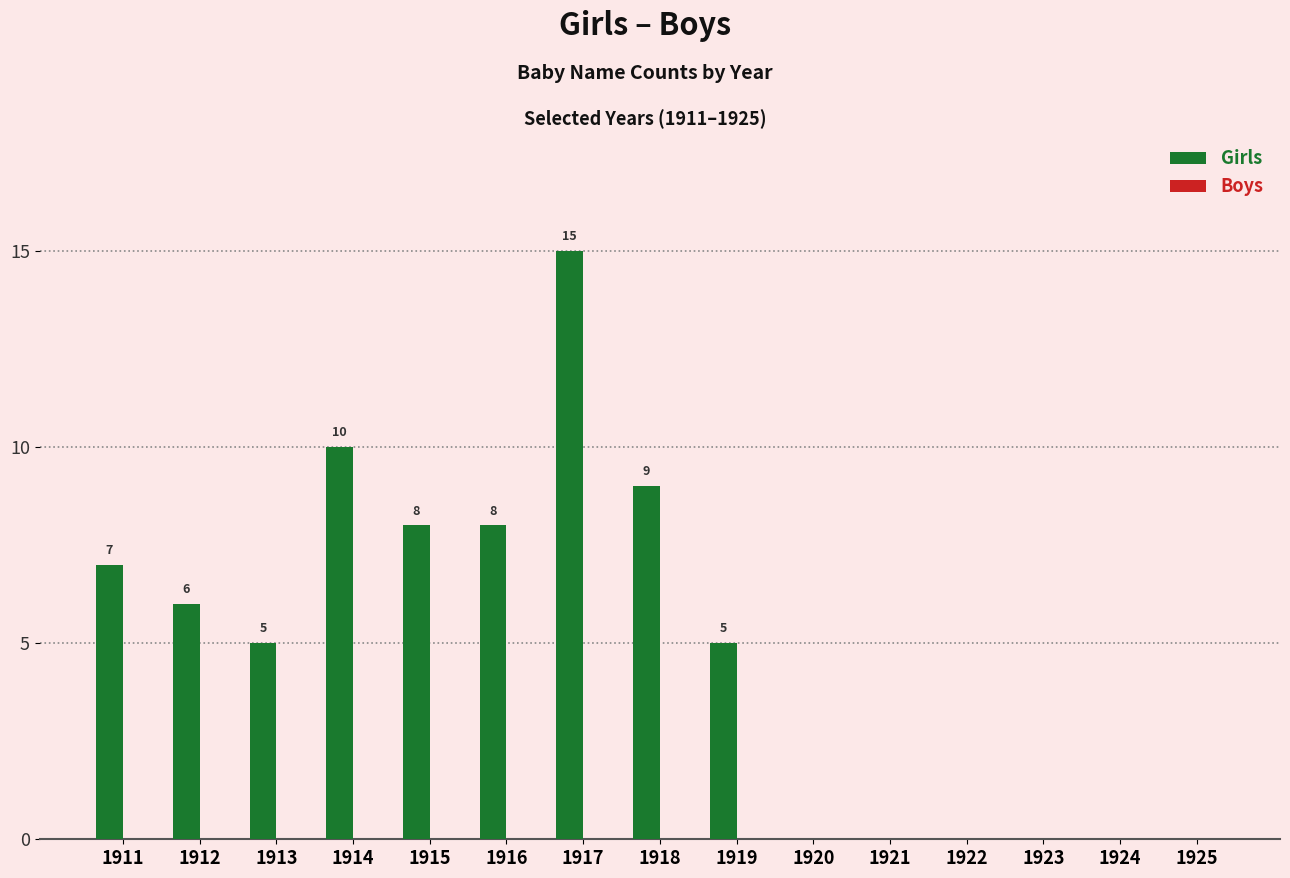

Reading left to right, list all the values displayed in this chart.

1911=7	1912=6	1913=5	1914=10	1915=8	1916=8	1917=15	1918=9	1919=5	1920=0	1921=0	1922=0	1923=0	1924=0	1925=0